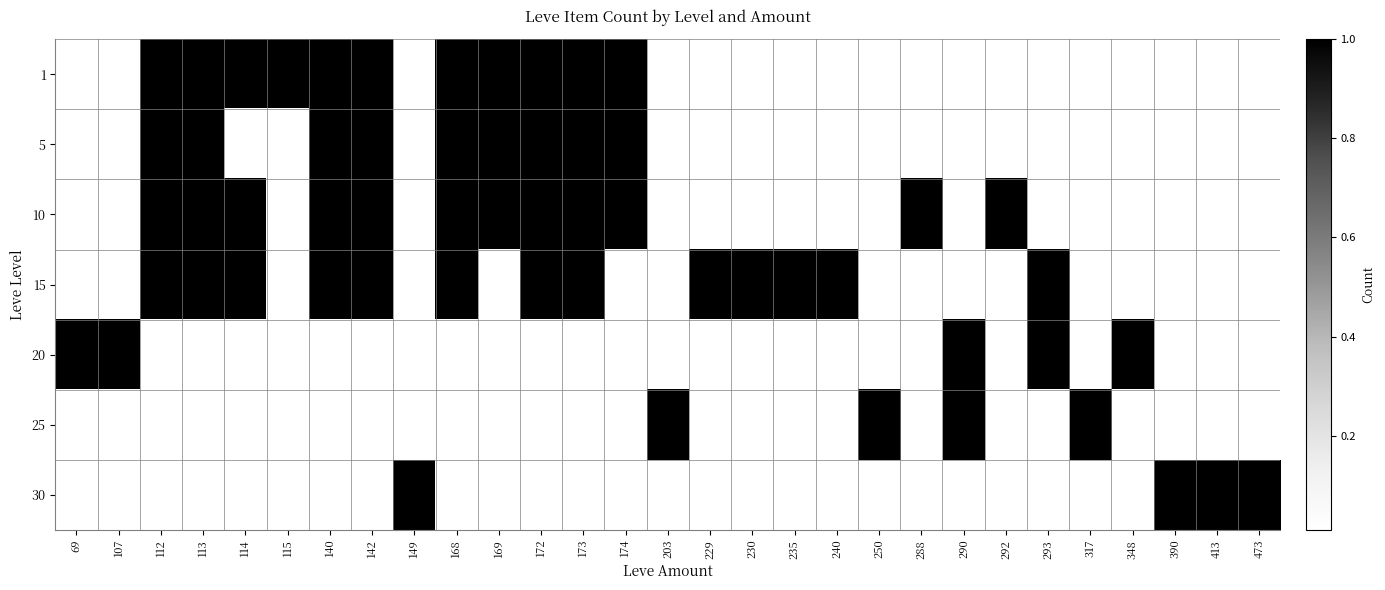

What is the difference between the highest and lowest values at 293?

1